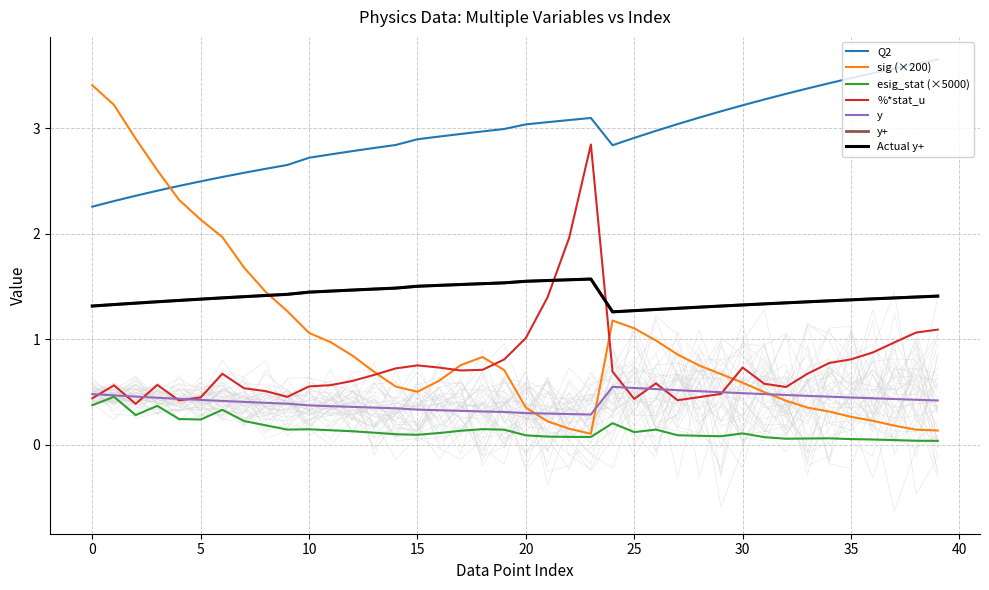

What is the label of the 20th point from the left?

19